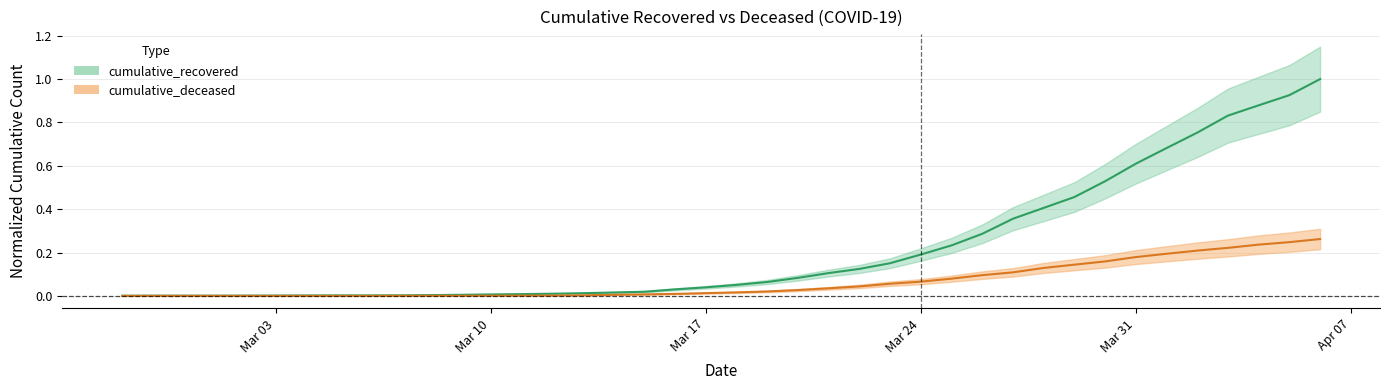

How many values in the cumulative_deceased series exceed 0?

31